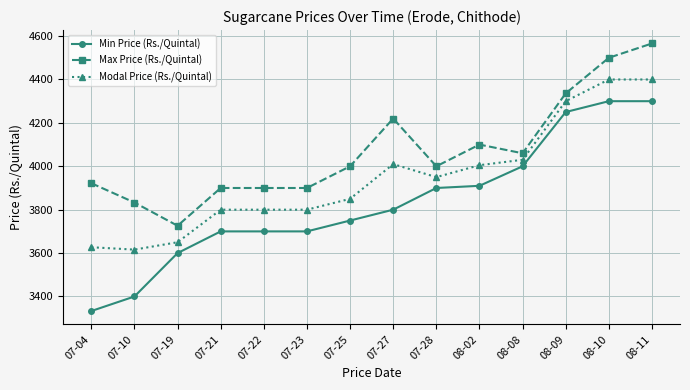

Where is the first local minimum for Max Price (Rs./Quintal)?

07-19